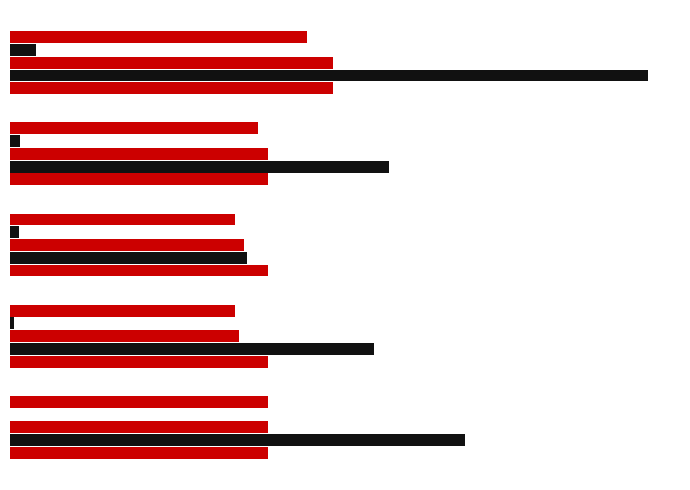

How many groups of bars are there?

5